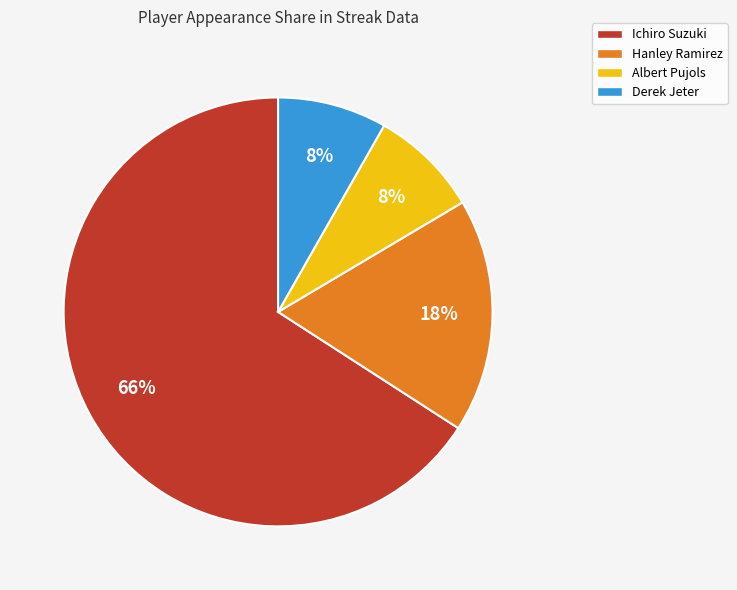

Count the number of slices in the pie.

4